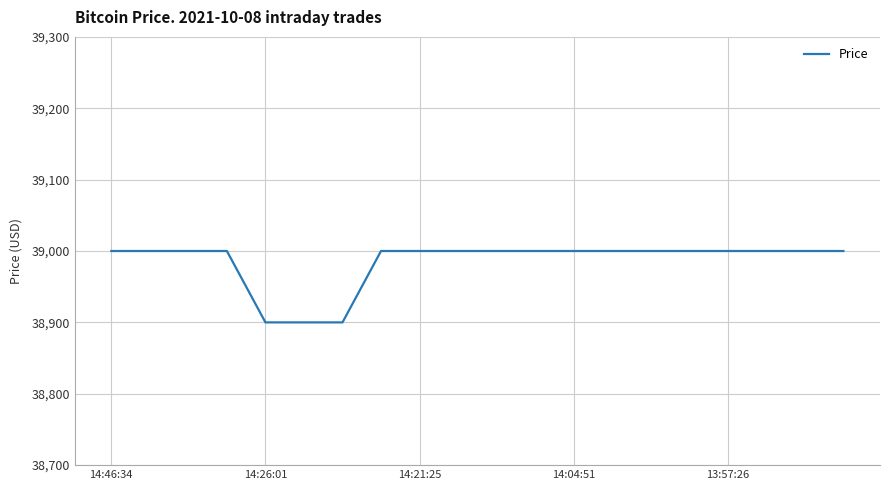

What is the difference between the maximum and minimum values?

100